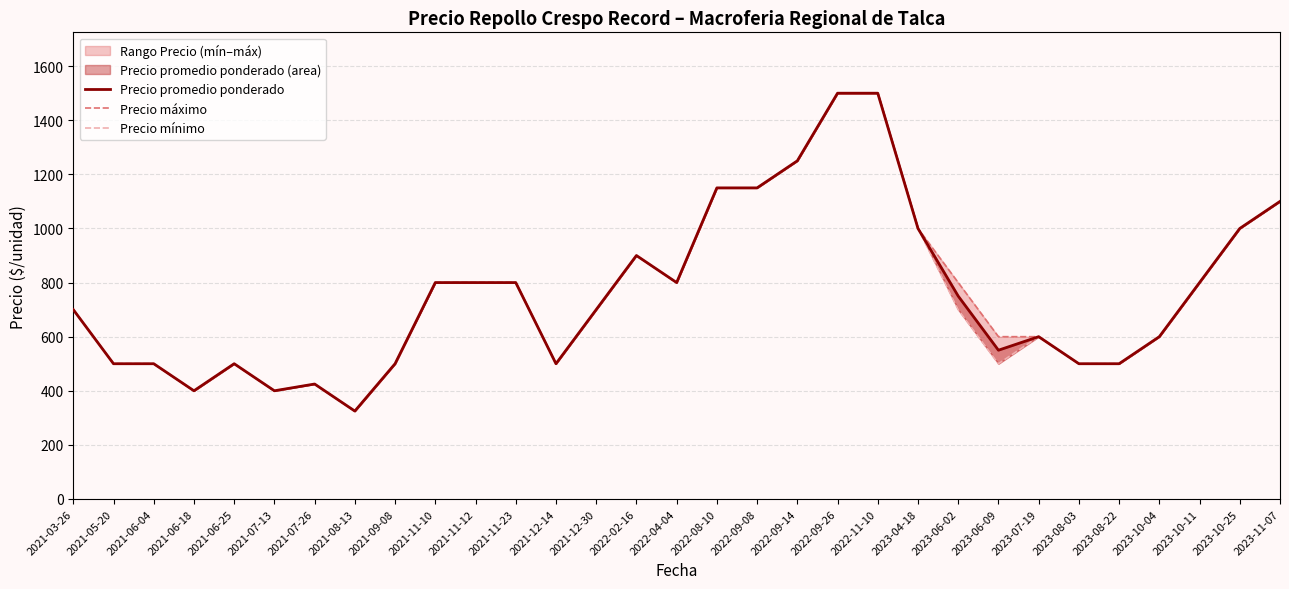

What is the label of the 16th point from the left?

2022-04-04